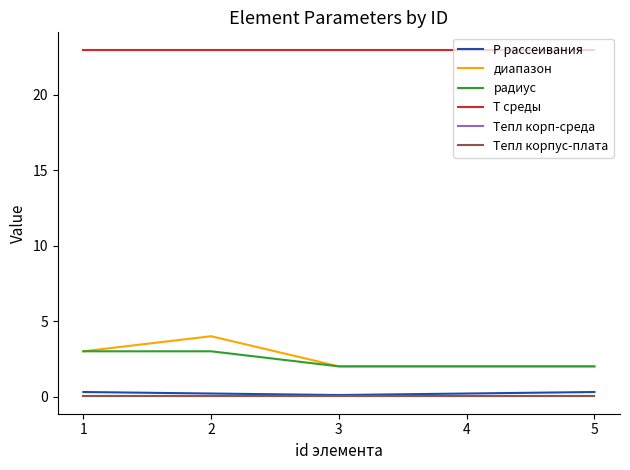

True or false: P рассеивания and T среды intersect in this chart.

False